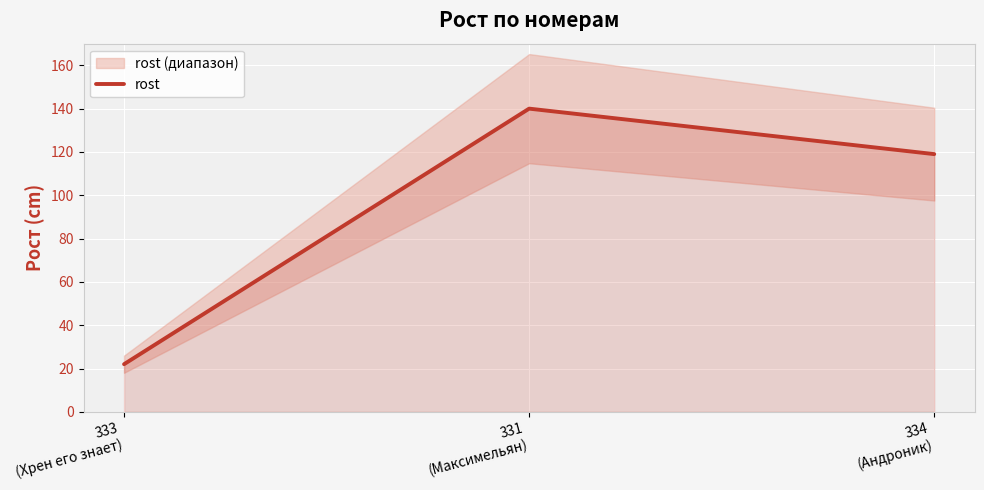

Rank the categories by value from highest to lowest.

331
(Максимельян), 334
(Андроник), 333
(Хрен его знает)